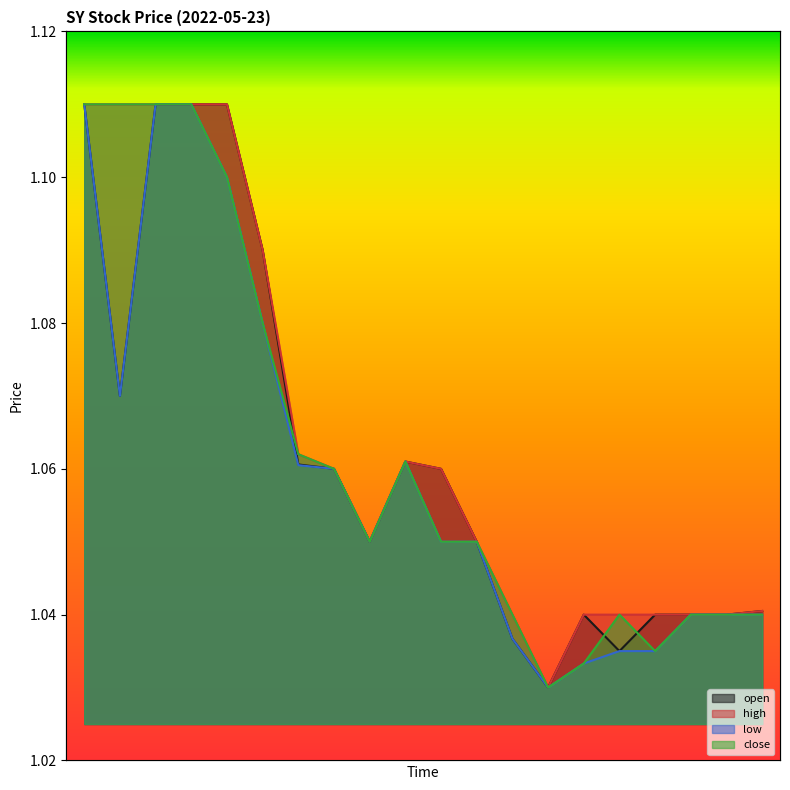

The value of low at 13:44 is 0.7. True or false?

False